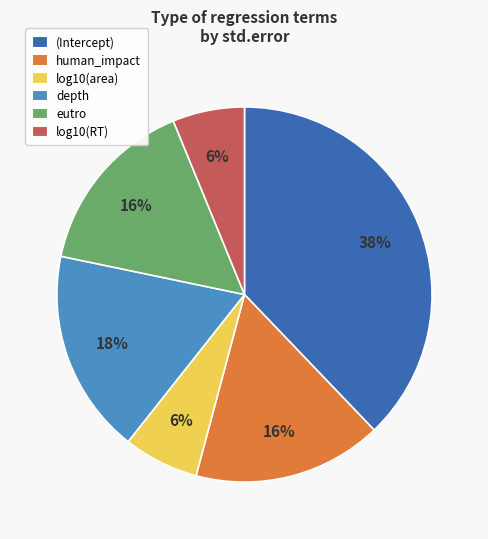

To the nearest percent, what is the difference between the largest and smallest slice percentages?

32%